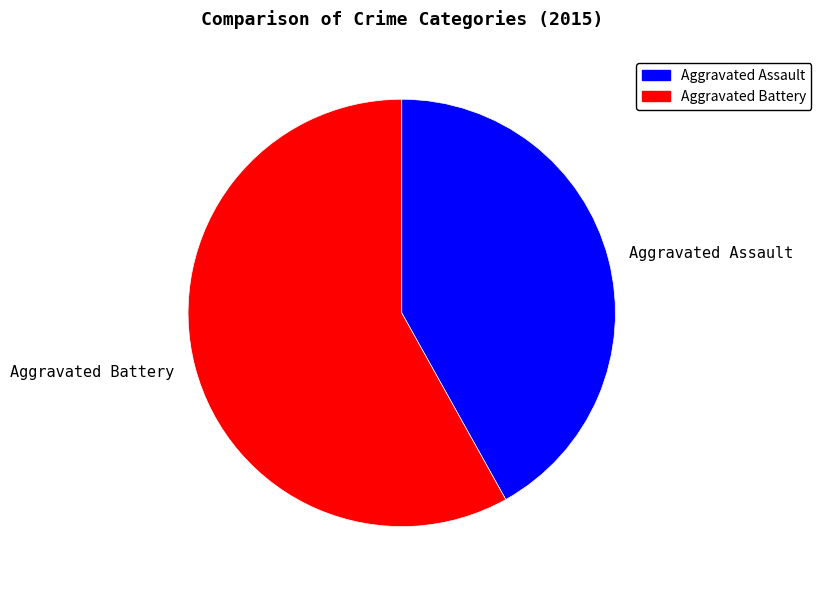

Do Aggravated Battery and Aggravated Assault together represent more than half of the pie?

Yes